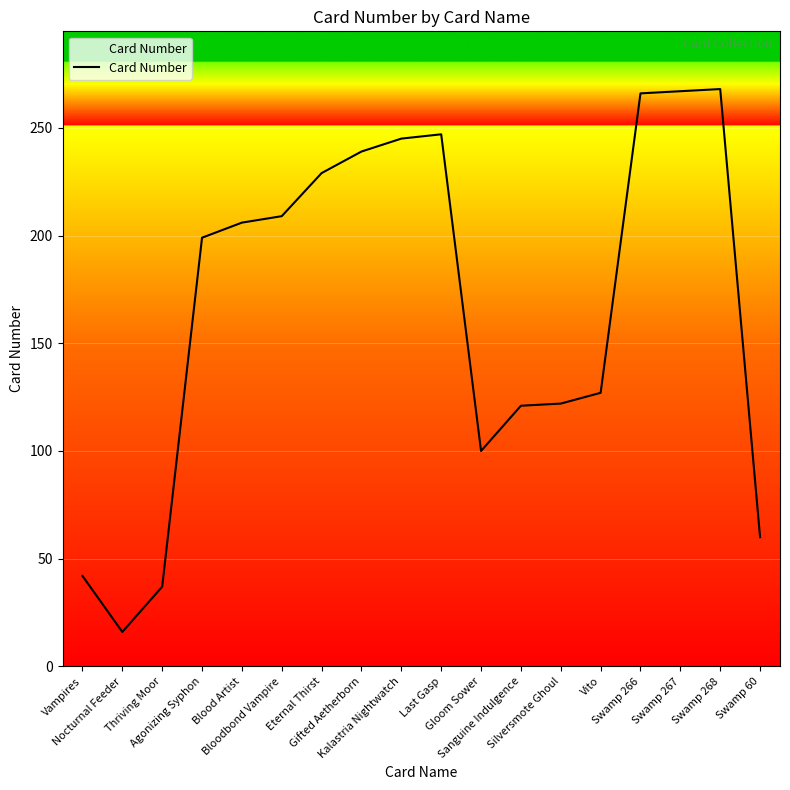

What is the difference between the maximum and minimum values?

252